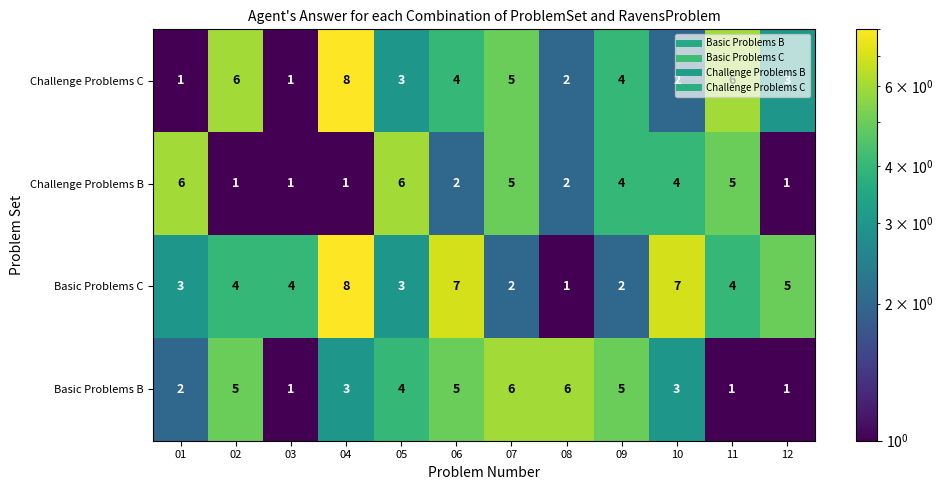

What is the spread (max minus min) of values at 09?

3